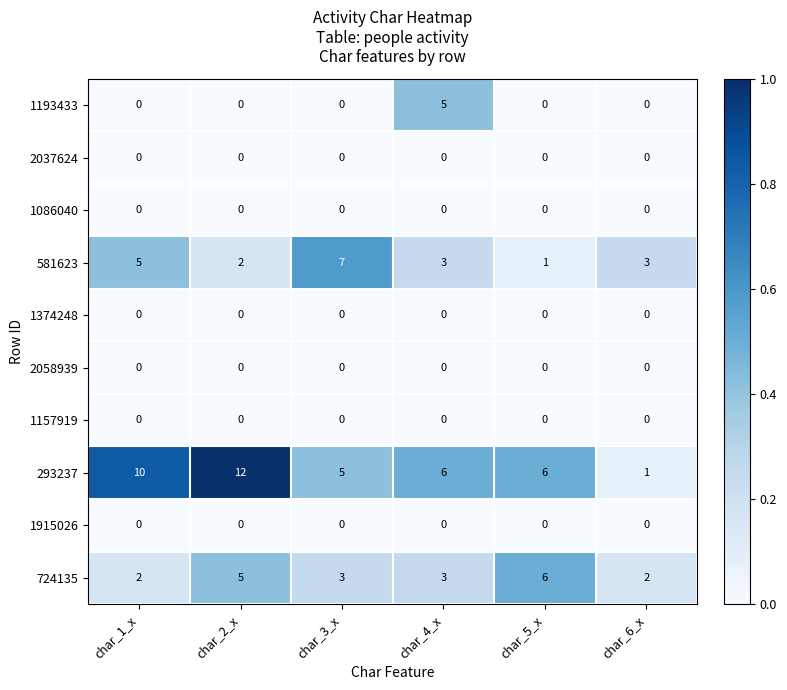

What is the difference between the 581623 values at char_5_x and char_1_x?

4